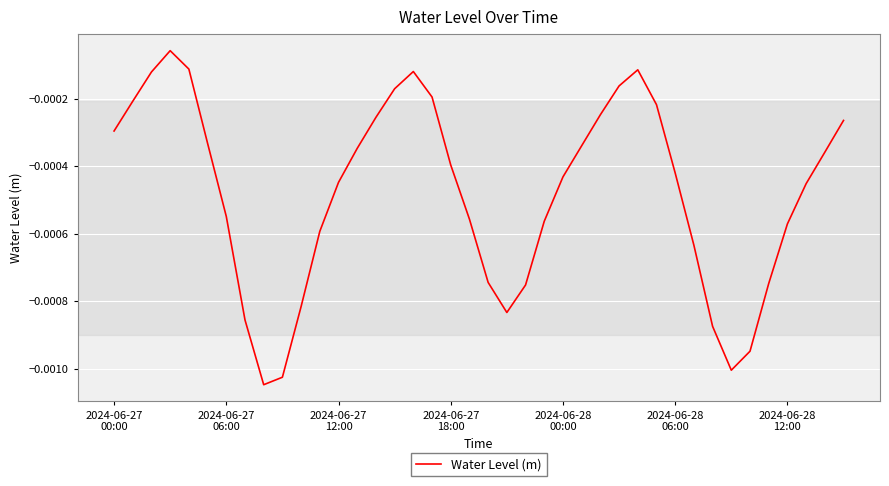

Does the chart have visible grid lines?

Yes